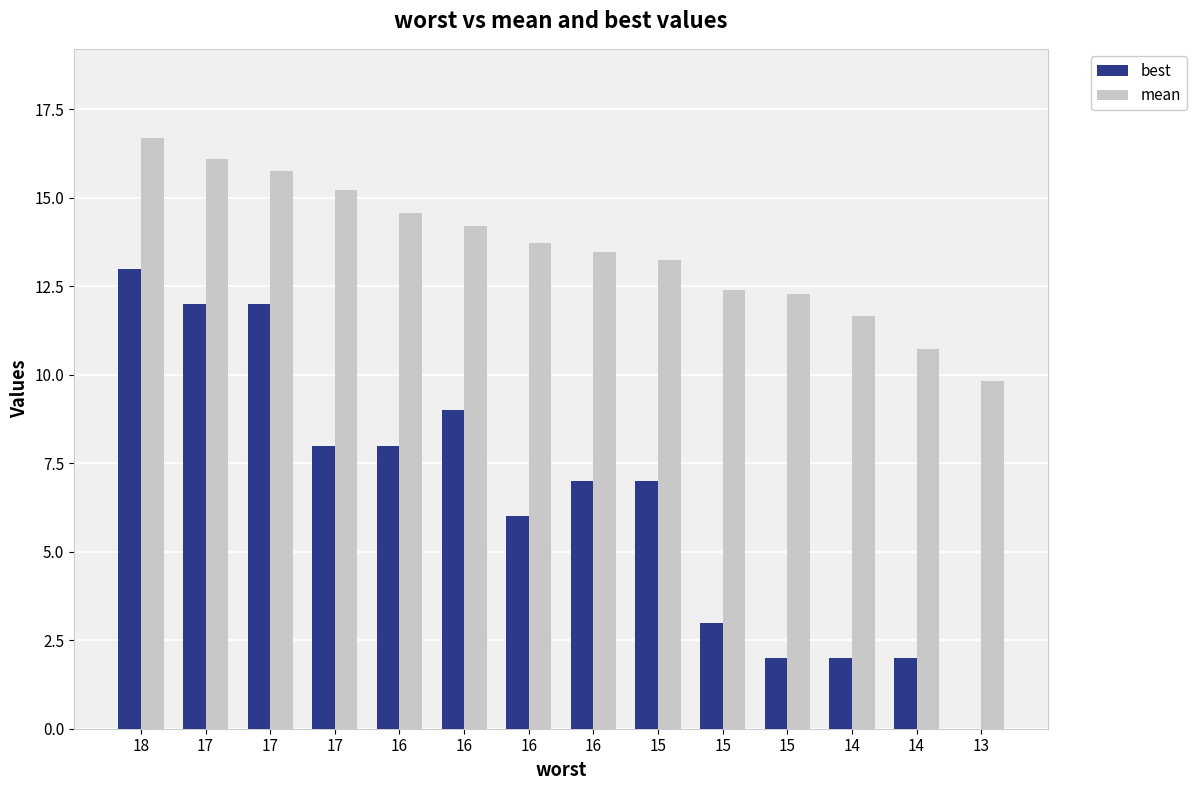

What value does the mean series have at 17?

16.1